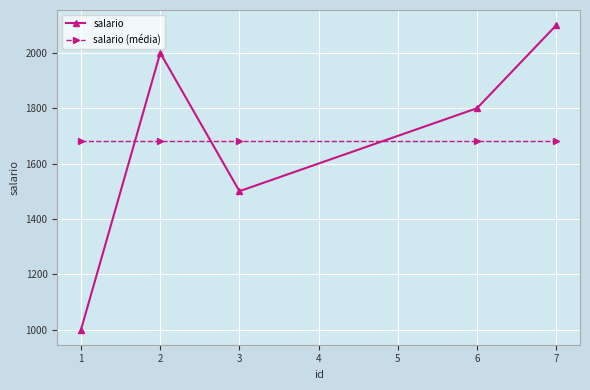

Does the chart have visible grid lines?

Yes